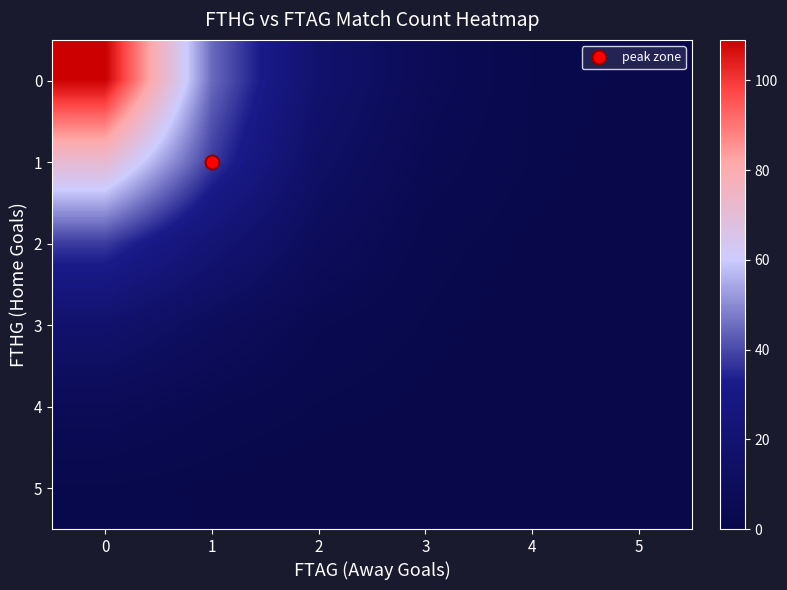

At how many categories does at least one series exceed 14?

3